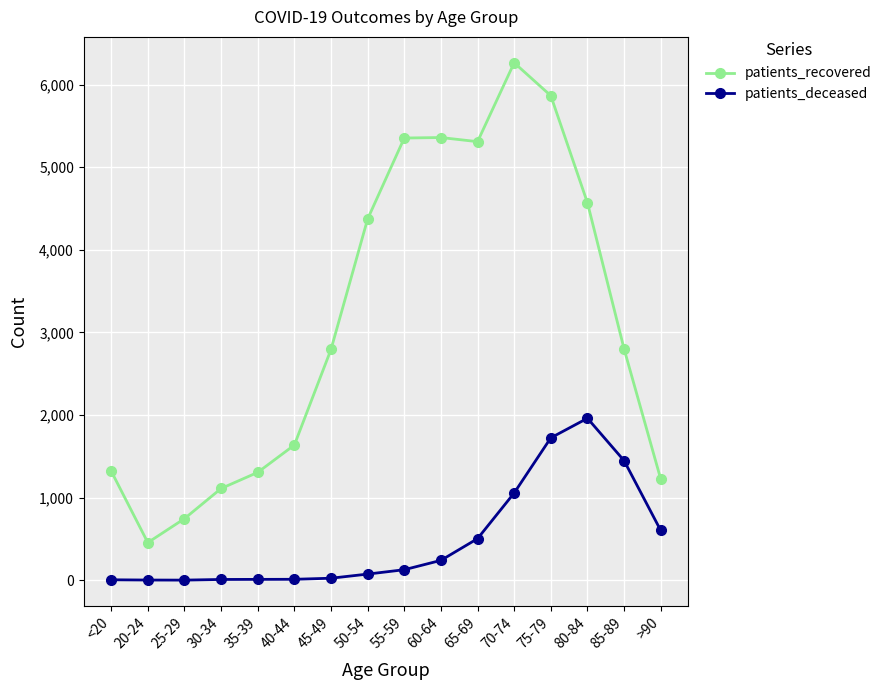

The patients_recovered series shows 5865 at 75-79. True or false?

True